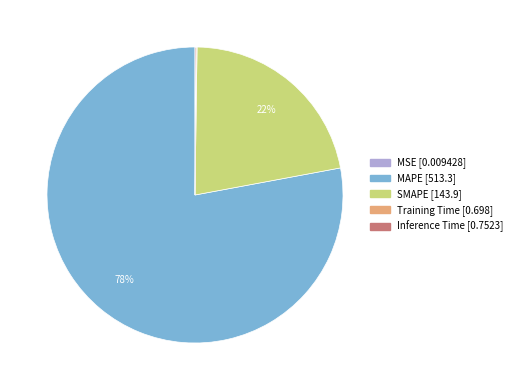

What is the majority slice?

MAPE